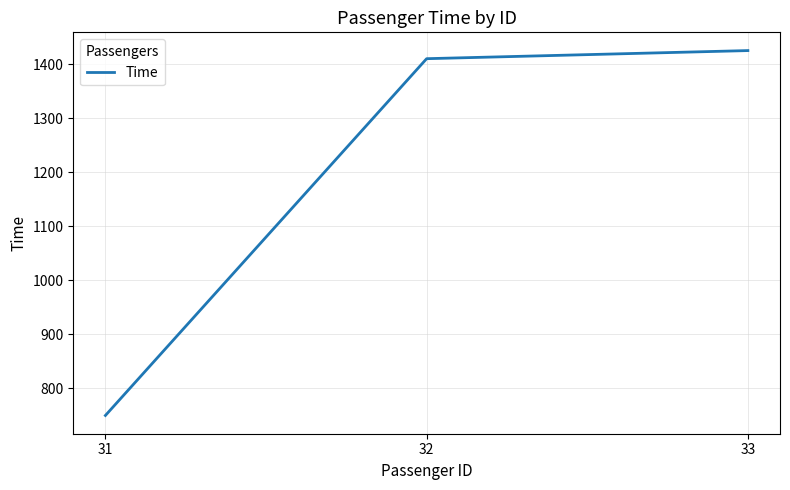

What is the average value?

1195